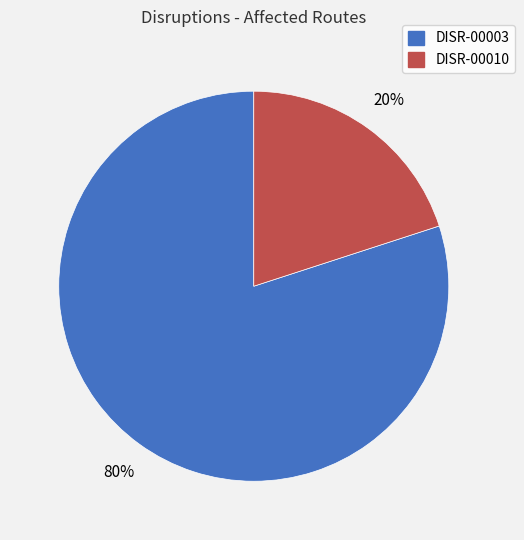

Rank the categories by value from lowest to highest.

DISR-00010, DISR-00003